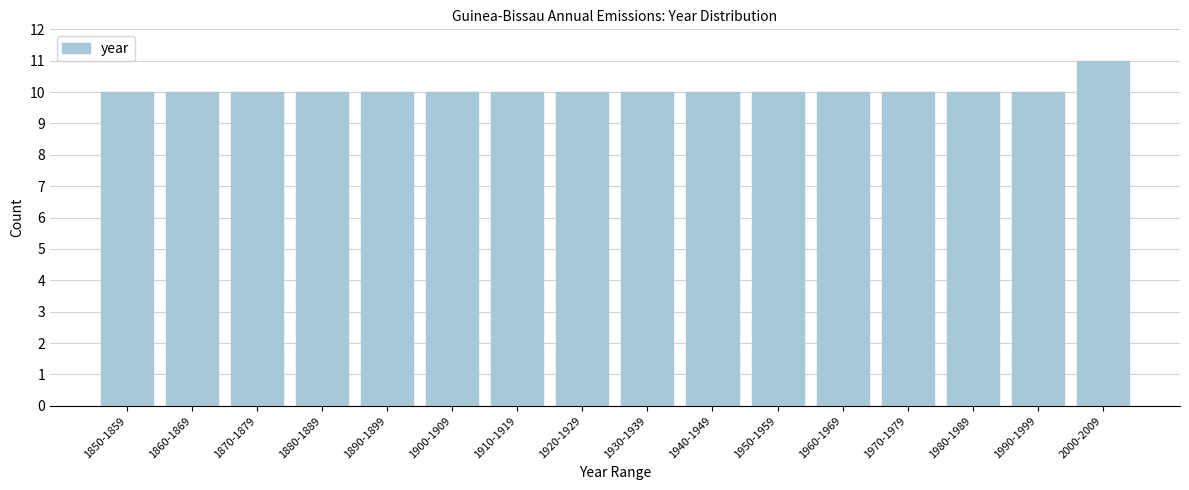

Reading right to left, transcribe all the data shown in this chart.

2000-2009=11	1990-1999=10	1980-1989=10	1970-1979=10	1960-1969=10	1950-1959=10	1940-1949=10	1930-1939=10	1920-1929=10	1910-1919=10	1900-1909=10	1890-1899=10	1880-1889=10	1870-1879=10	1860-1869=10	1850-1859=10